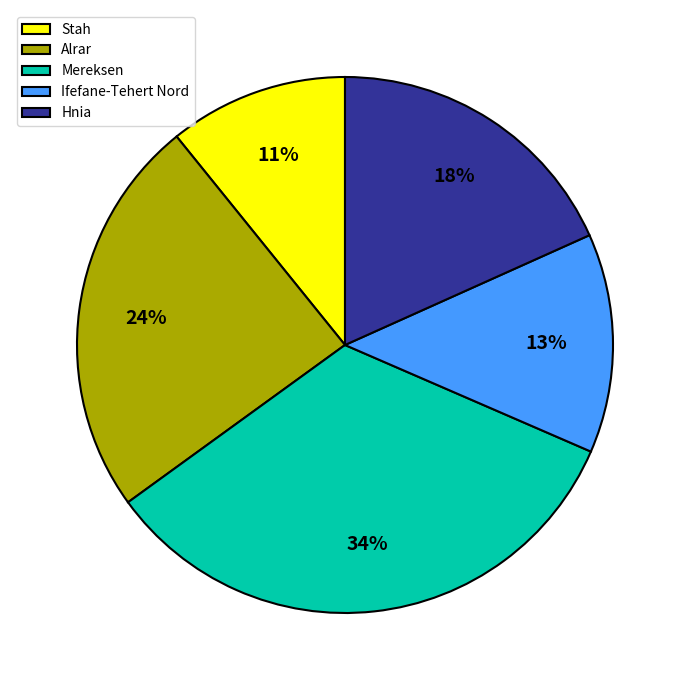

Between Stah and Ifefane-Tehert Nord, which is larger?

Ifefane-Tehert Nord